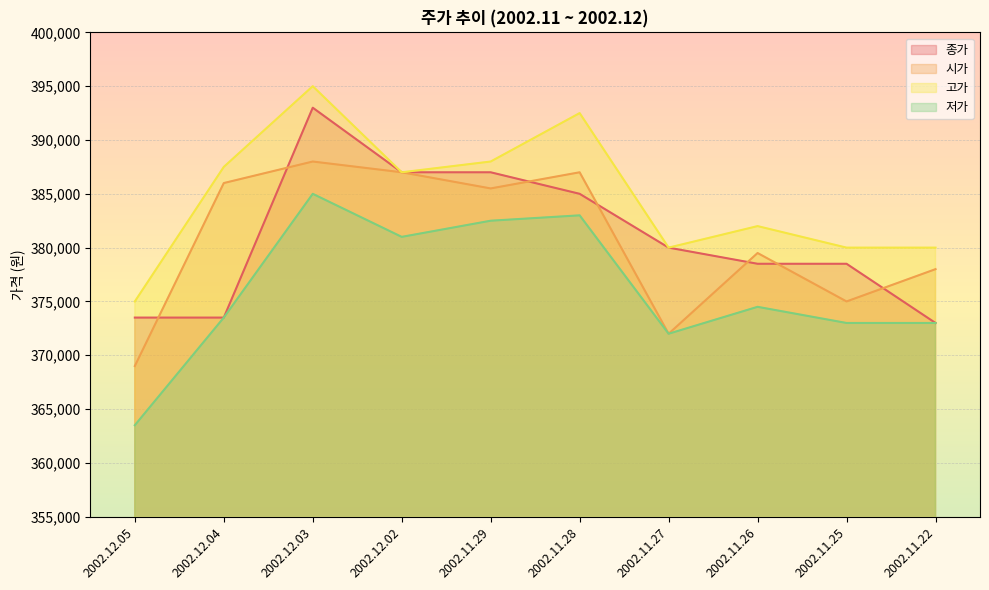

Which series has the largest total across all categories?

고가